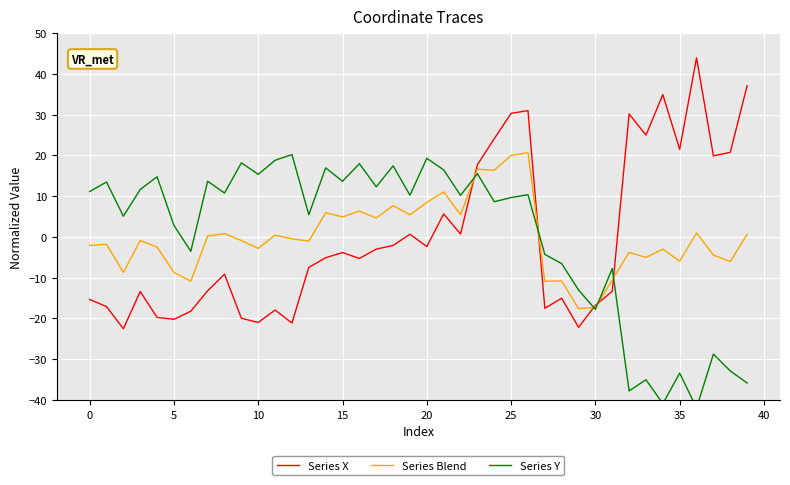

Reading left to right, transcribe all the data shown in this chart.

Series X: -15.4	-17.1	-22.5	-13.4	-19.8	-20.2	-18.2	-13.2	-9.2	-20.0	-21.0	-18.0	-21.1	-7.5	-5.1	-3.9	-5.3	-3.0	-2.1	0.6	-2.4	5.6	0.7	17.7	24.1	30.3	31.0	-17.5	-15.1	-22.2	-16.8	-13.4	30.2	25.0	34.9	21.5	43.9	19.9	20.7	37.1
Series Blend: -2.1	-1.8	-8.7	-0.9	-2.5	-8.7	-10.9	0.2	0.8	-0.9	-2.8	0.4	-0.5	-1.0	5.9	4.9	6.3	4.6	7.7	5.4	8.5	11.0	5.4	16.6	16.4	20.0	20.7	-10.9	-10.8	-17.6	-17.3	-10.6	-3.8	-5.0	-3.0	-6.0	1.0	-4.4	-6.1	0.6
Series Y: 11.1	13.5	5.1	11.6	14.8	2.8	-3.5	13.7	10.8	18.2	15.3	18.8	20.2	5.4	16.9	13.6	18.0	12.3	17.4	10.2	19.3	16.4	10.2	15.5	8.6	9.6	10.4	-4.3	-6.6	-13.0	-17.8	-7.8	-37.8	-35.1	-40.9	-33.4	-42.0	-28.8	-32.9	-35.9